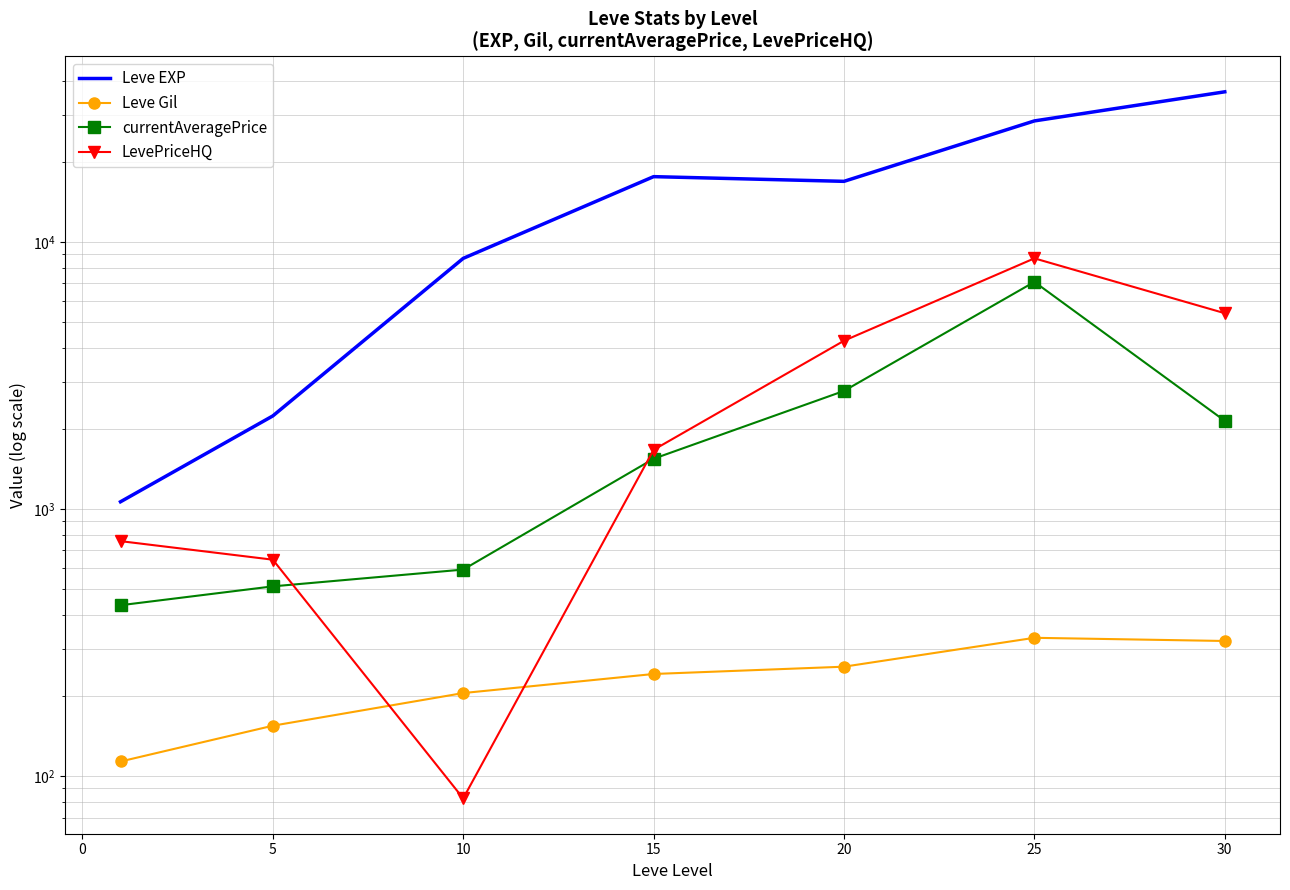

True or false: Leve Gil and currentAveragePrice intersect in this chart.

False